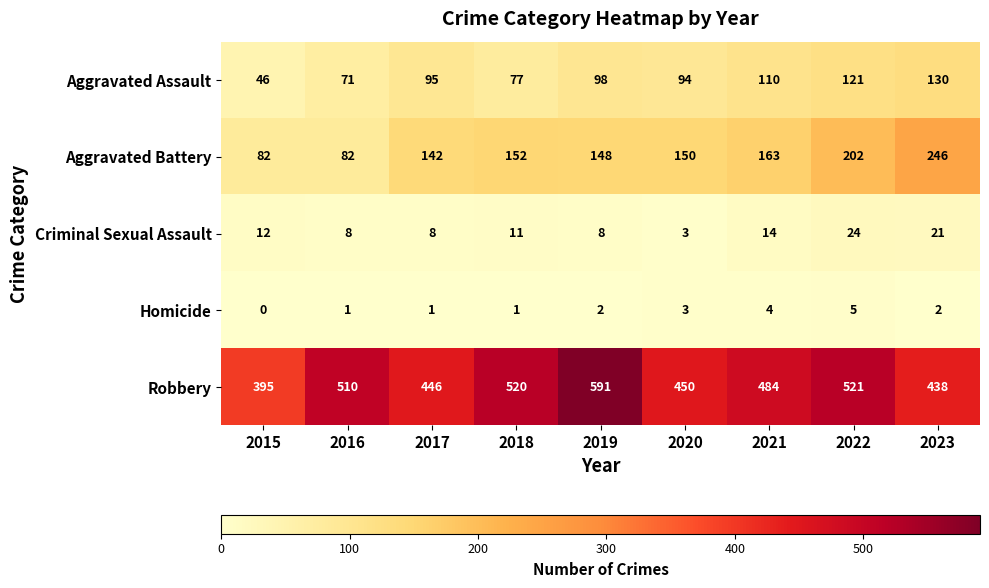

At which category is the sum across all series the highest?

2022